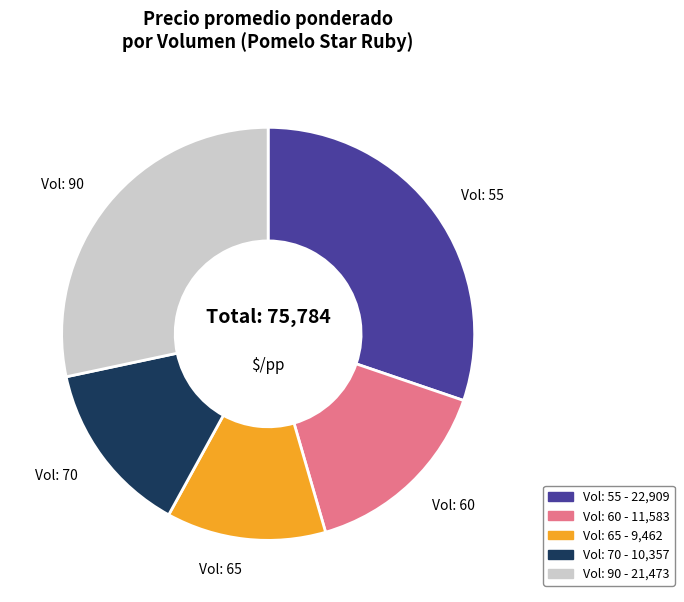

Is there any slice that represents more than half of the pie?

No